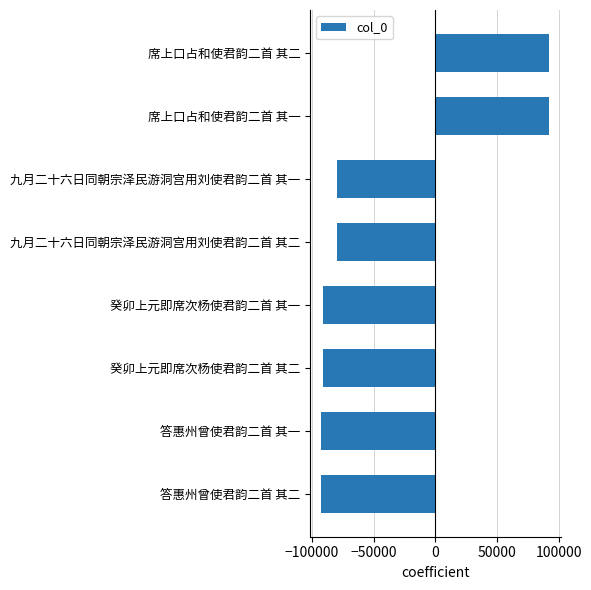

The value at 答惠州曾使君韵二首 其一 is -148963. True or false?

False